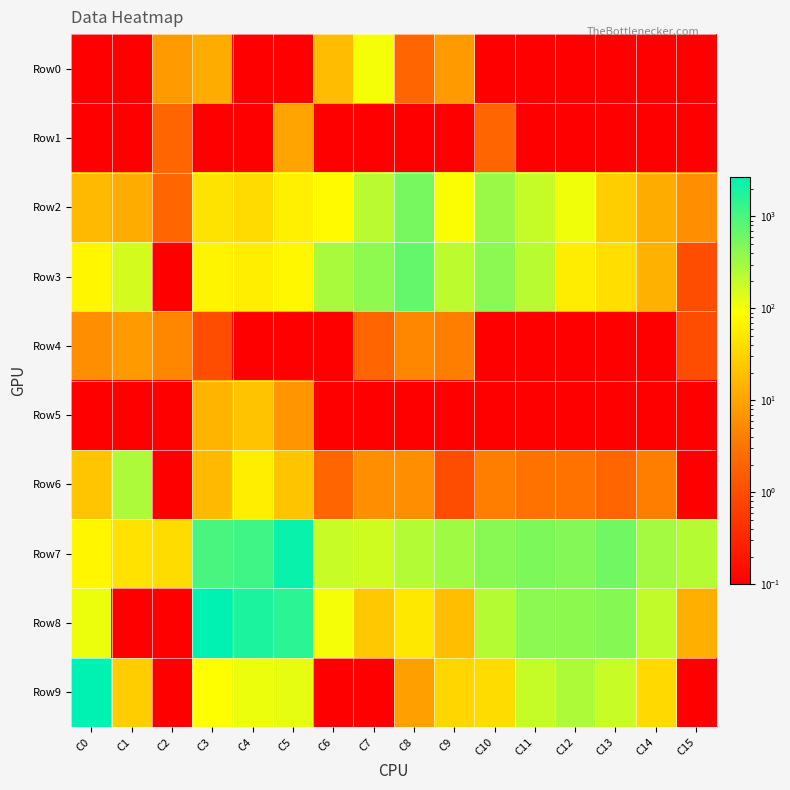

List the series in order of their peak value, lowest first.

Row4, Row1, Row5, Row0, Row6, Row2, Row3, Row7, Row9, Row8